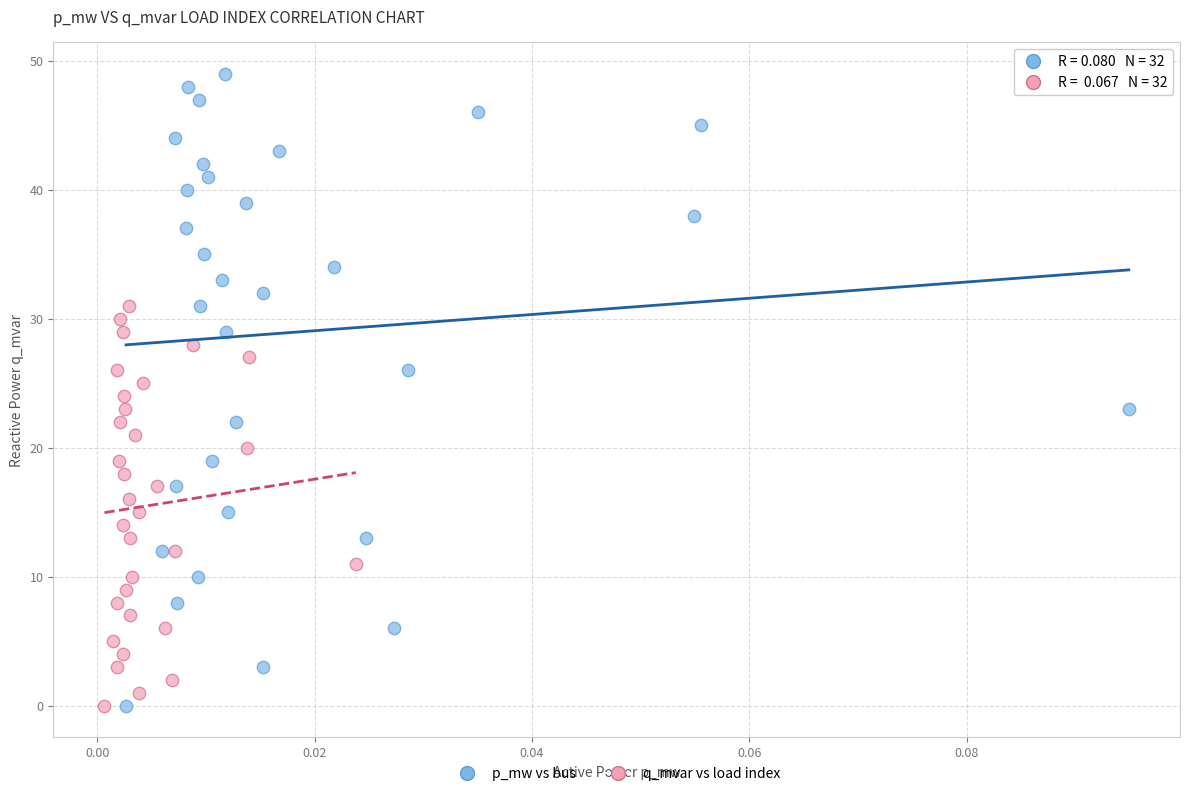

Which series has the widest spread of Y values?

p_mw vs bus